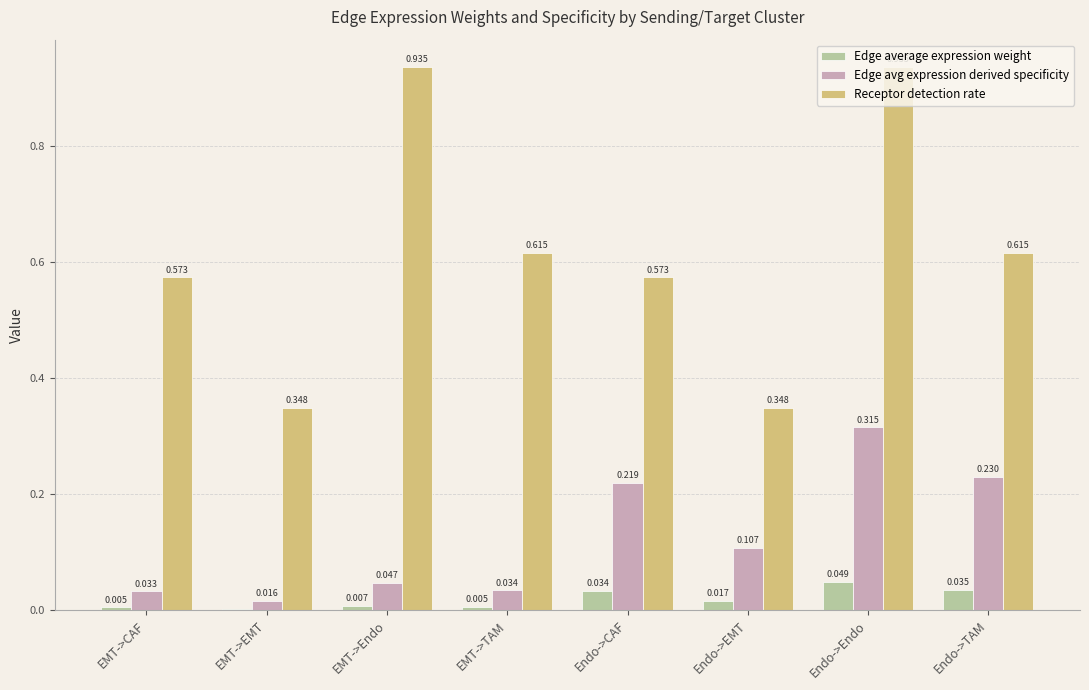

Which series changed the most between EMT->TAM and Endo->Endo?

Receptor detection rate